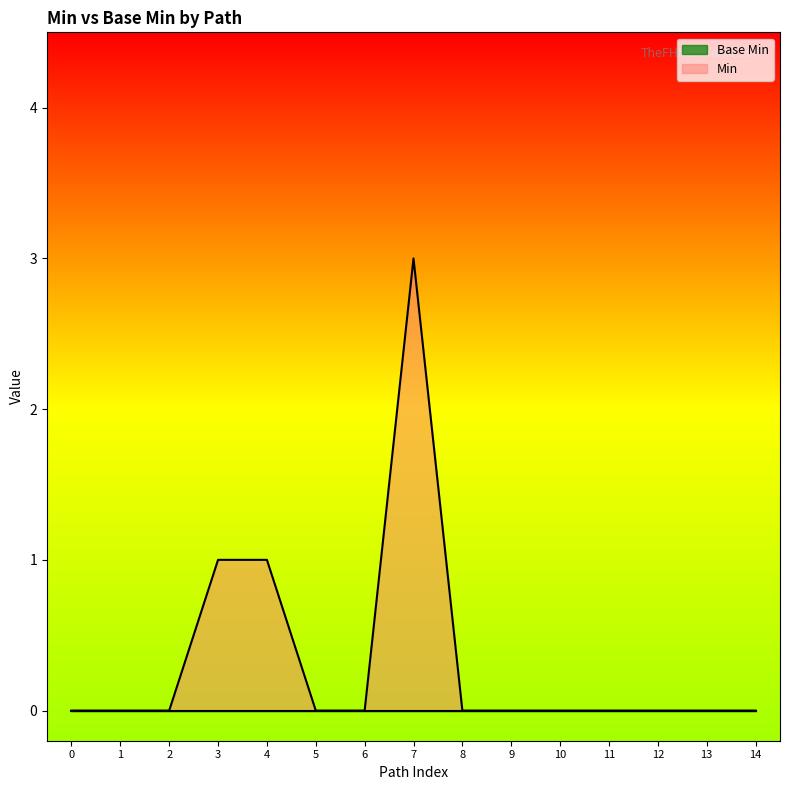

Is it true that Min equals 0 at 12?

True